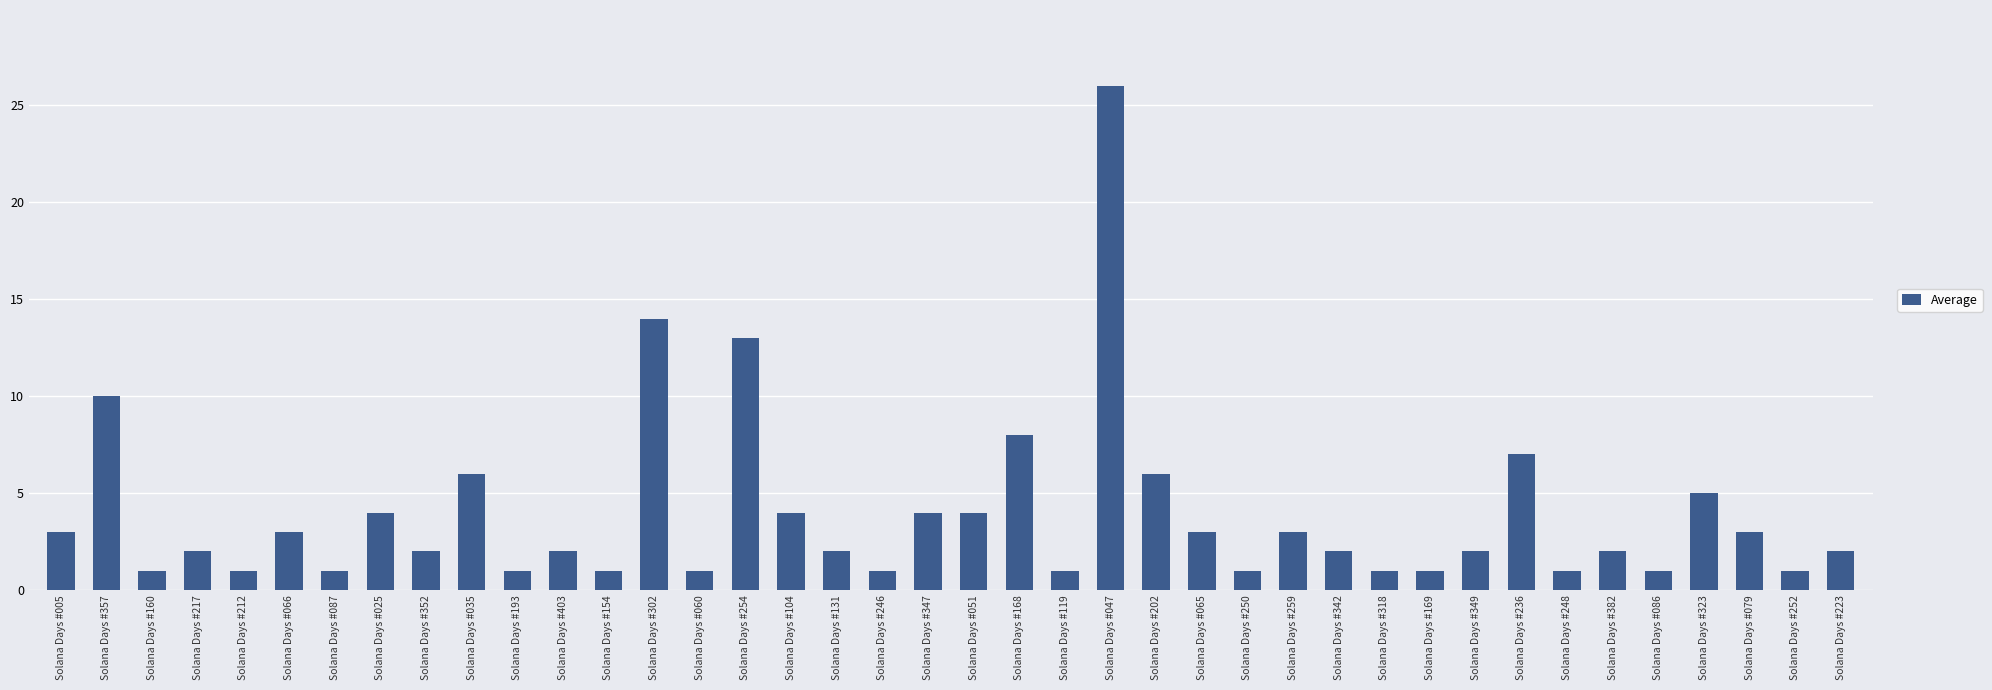

Where is the data nearest to the value 13?

Solana Days #254